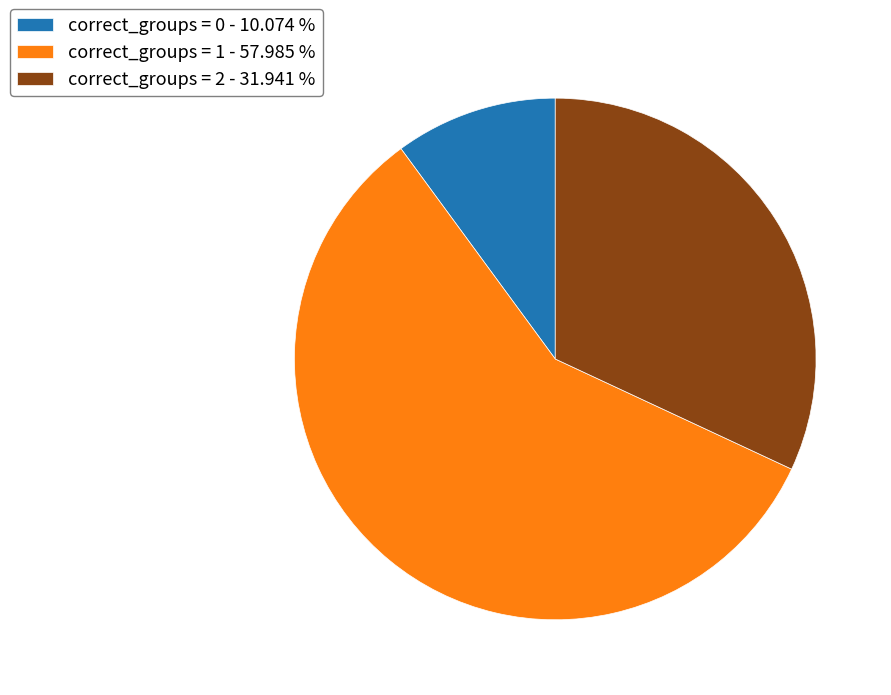

Which slice represents more than half of the pie?

correct_groups = 1 - 57.985 %